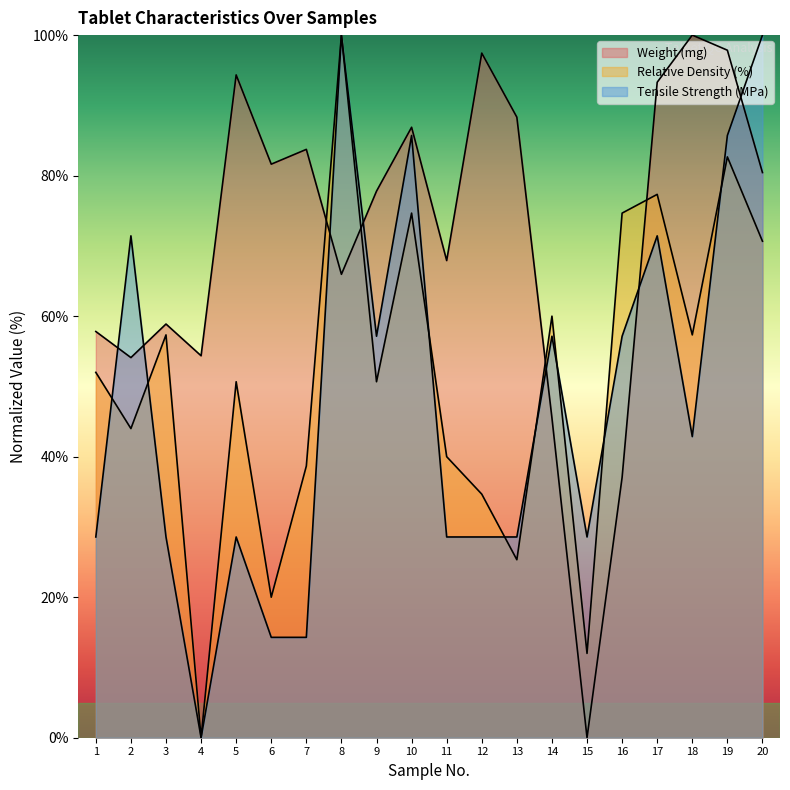

After their last crossing, which series has the higher values: Relative Density (%) or Tensile Strength (MPa)?

Tensile Strength (MPa)